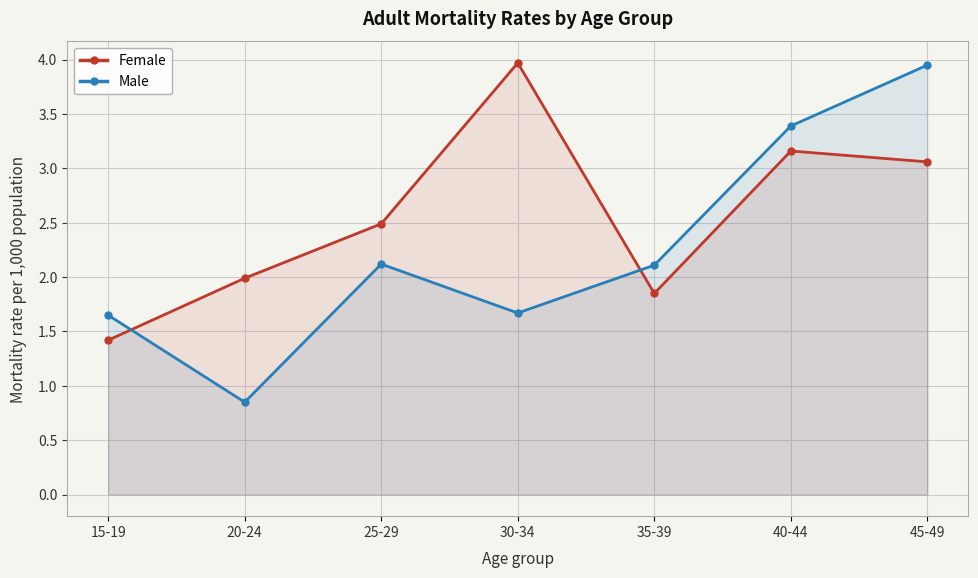

The value of Male at 35-39 is 2.1. True or false?

True